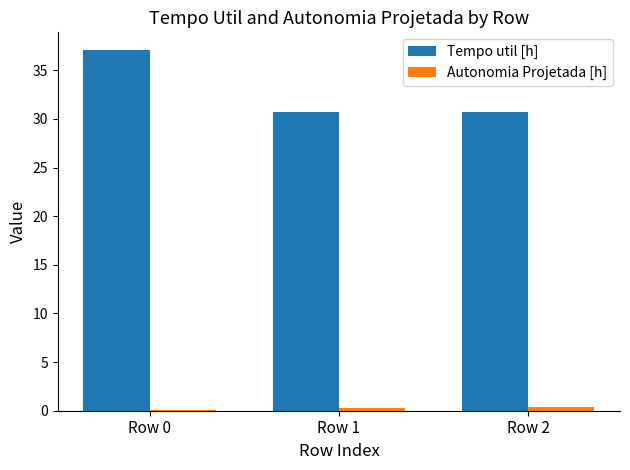

Are the bars horizontal?

No